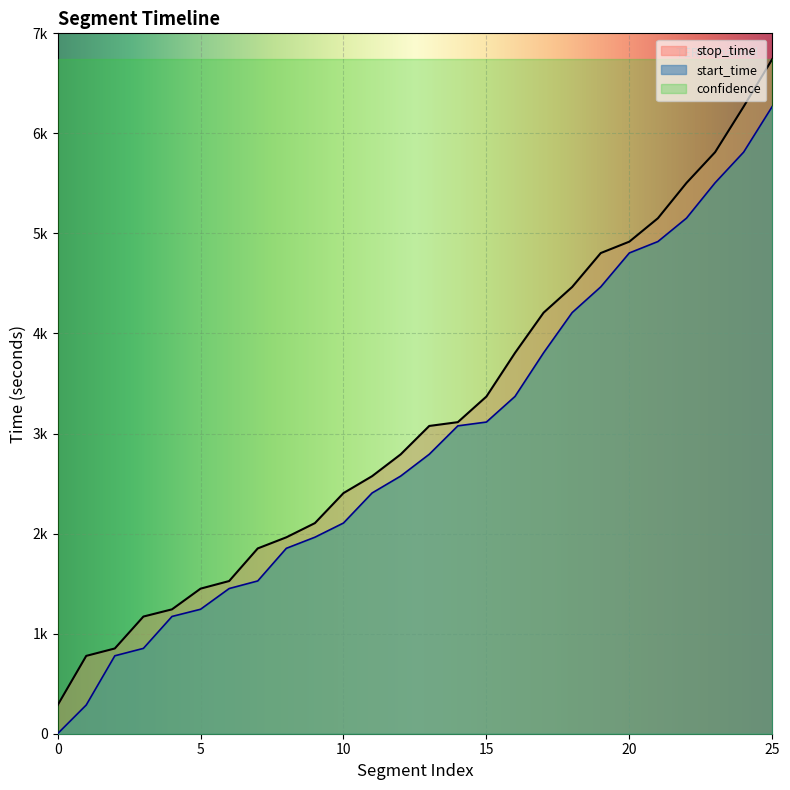

Reading left to right, list all the values displayed in this chart.

start_time: 1	287	779	853	1172	1244	1451	1527	1853	1964	2106	2406	2575	2793	3077	3115	3371	3807	4209	4466	4805	4919	5153	5506	5813	6269
stop_time: 286	778	852	1171	1243	1450	1526	1852	1963	2105	2405	2574	2792	3076	3114	3370	3806	4208	4465	4804	4918	5152	5505	5812	6268	6742